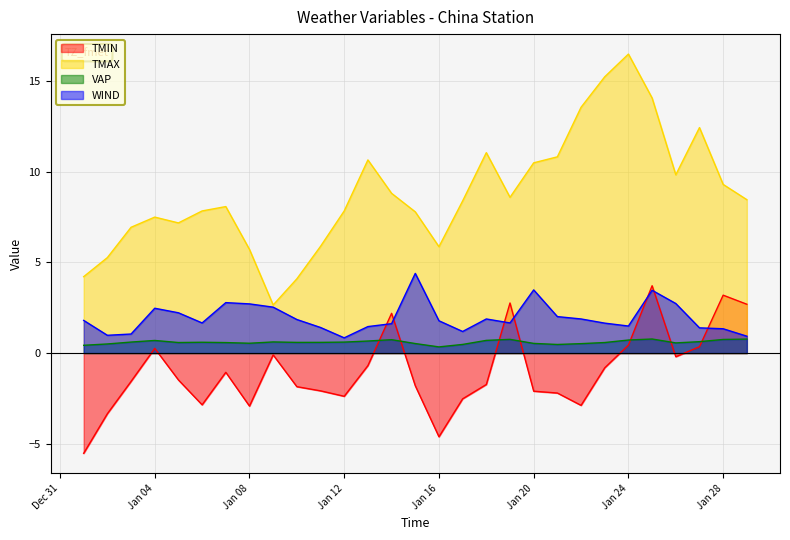

At which category does VAP reach its first local valley?

2019-01-05